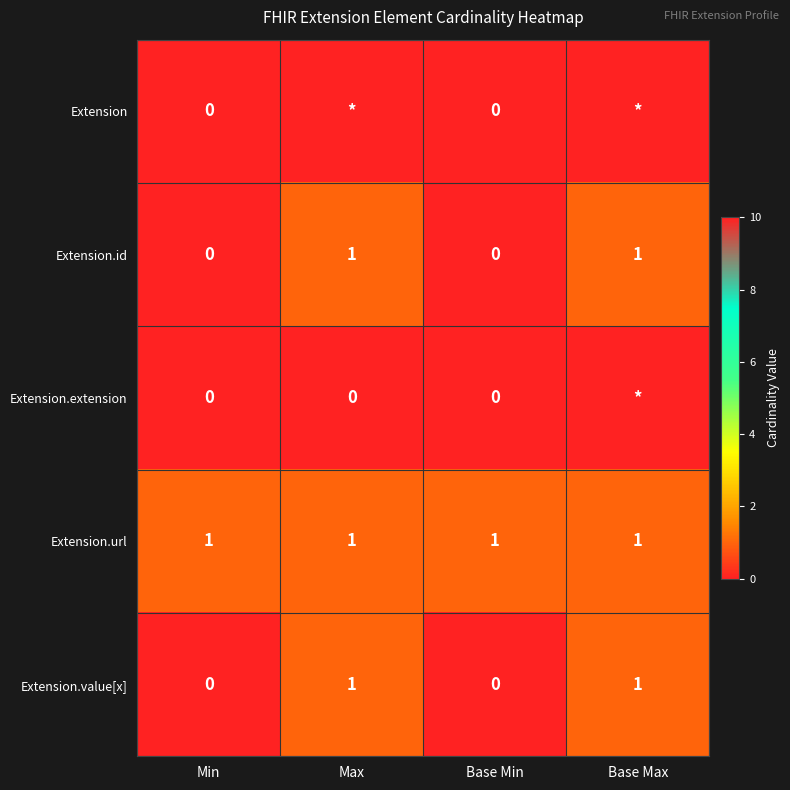

How many data points does each series have?

4